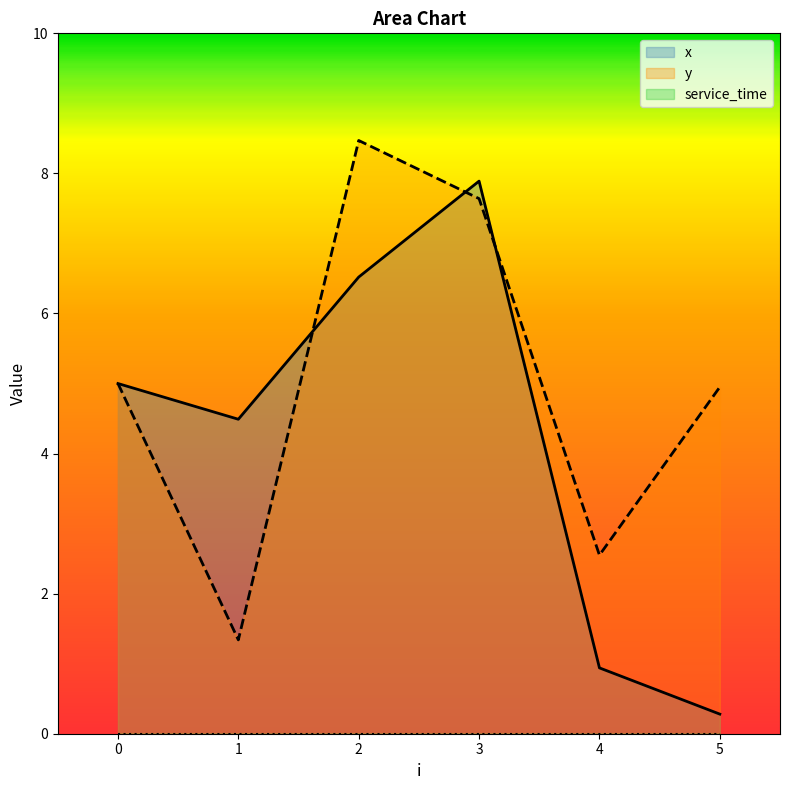

True or false: y has a value of 8.5 at 2.

True